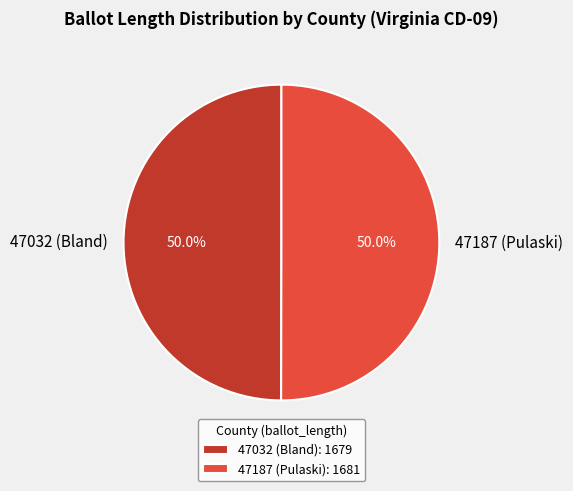

What is the ratio of the value at 47032 (Bland) to the value at 47187 (Pulaski)?

1.0